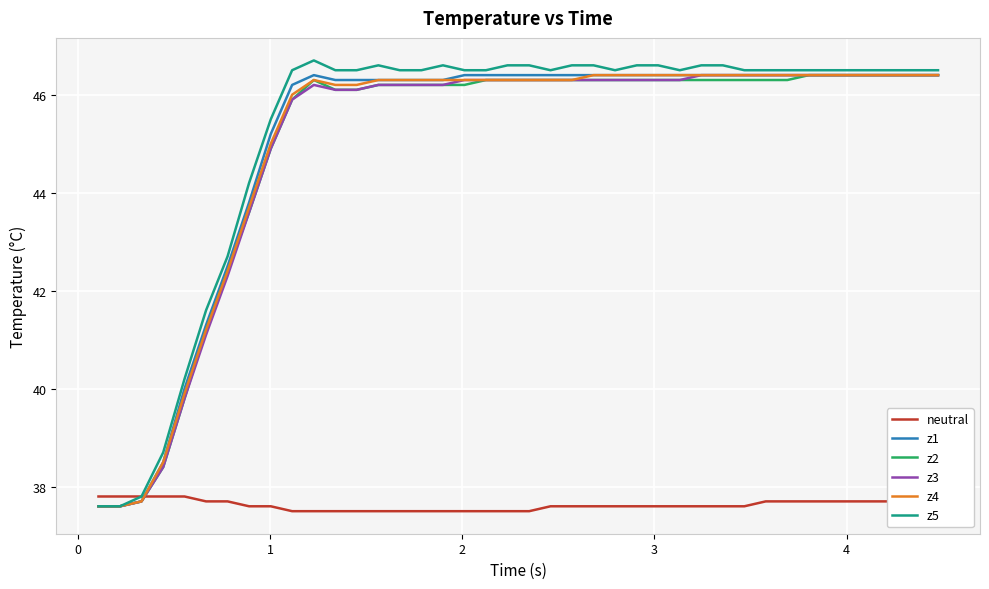

Which series has the largest range (max minus min)?

z5